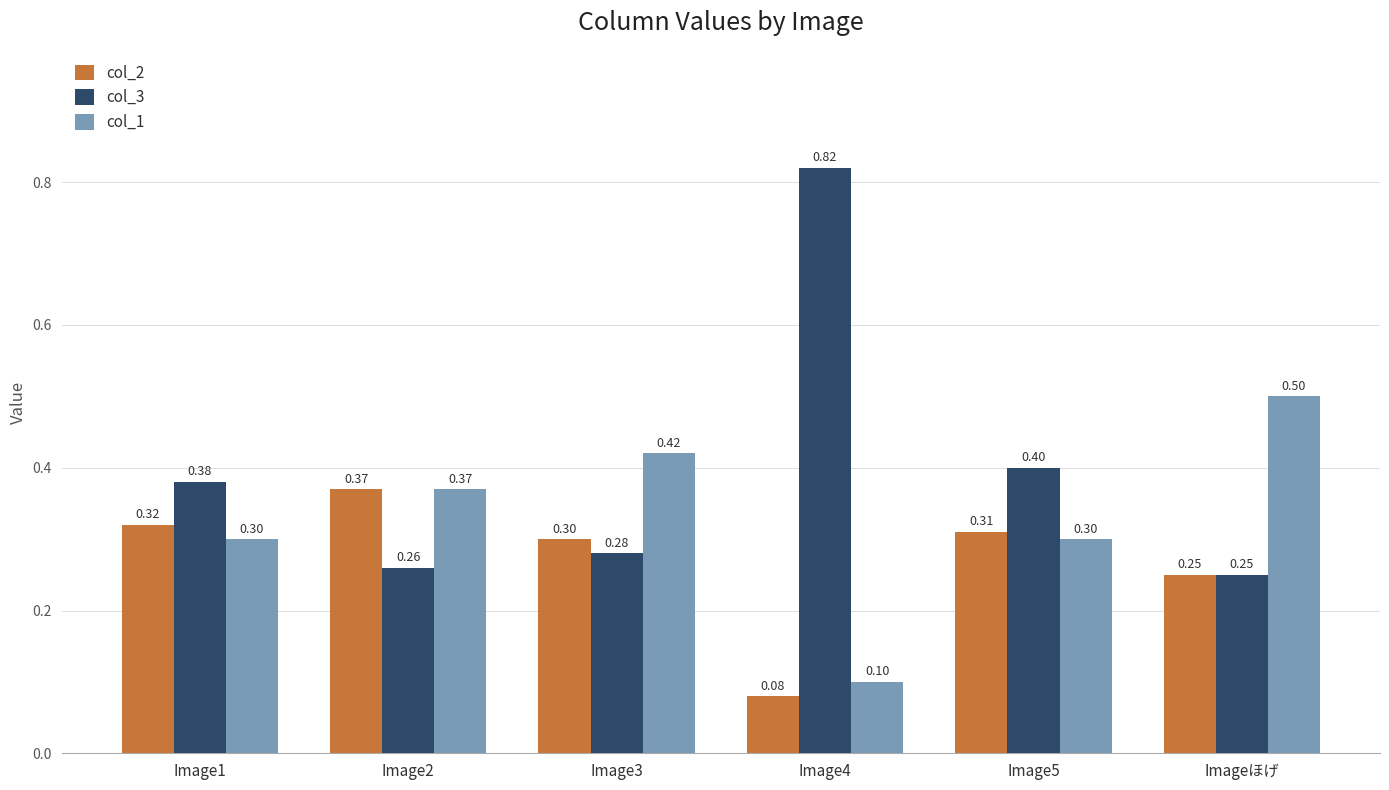

What is the approximate value of col_1 at Image1?

0.3